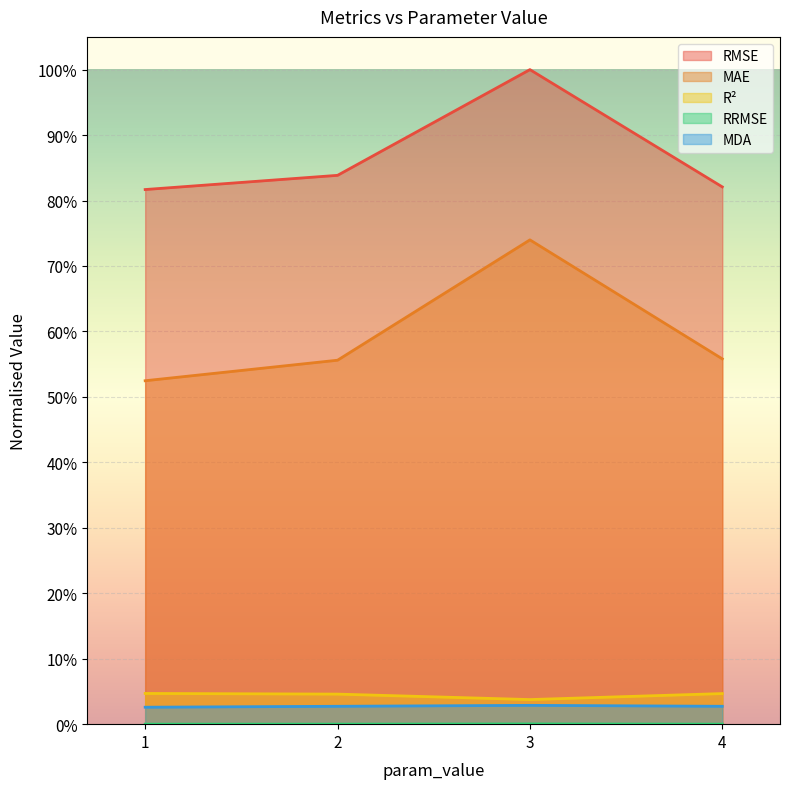

How many lines are shown in the chart?

5